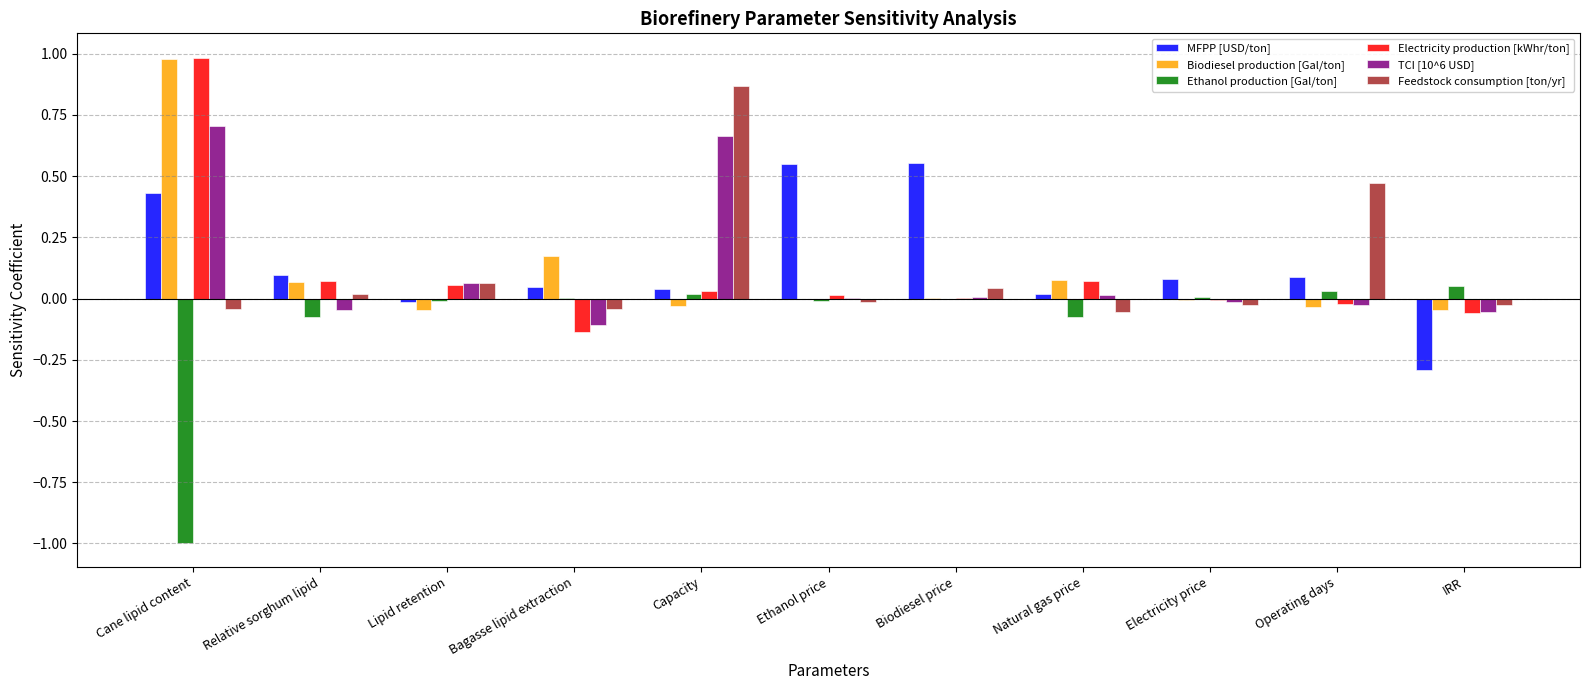

Is the value of Ethanol production [Gal/ton] at Natural gas price greater than the value of Feedstock consumption [ton/yr] at Ethanol price?

No